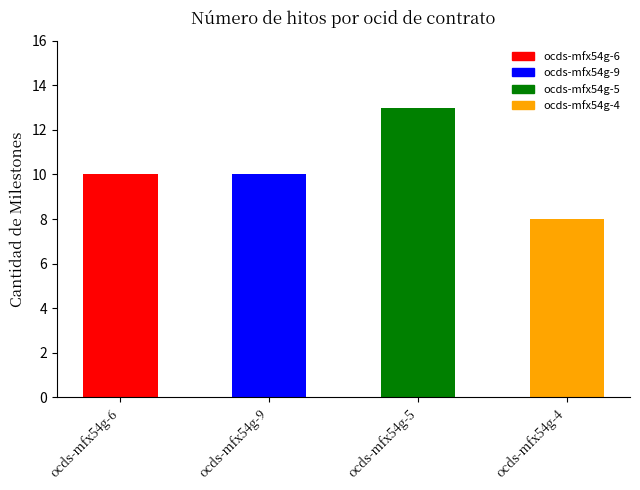

Approximately how many times larger is the value at ocds-mfx54g-4 compared to ocds-mfx54g-6?

0.8